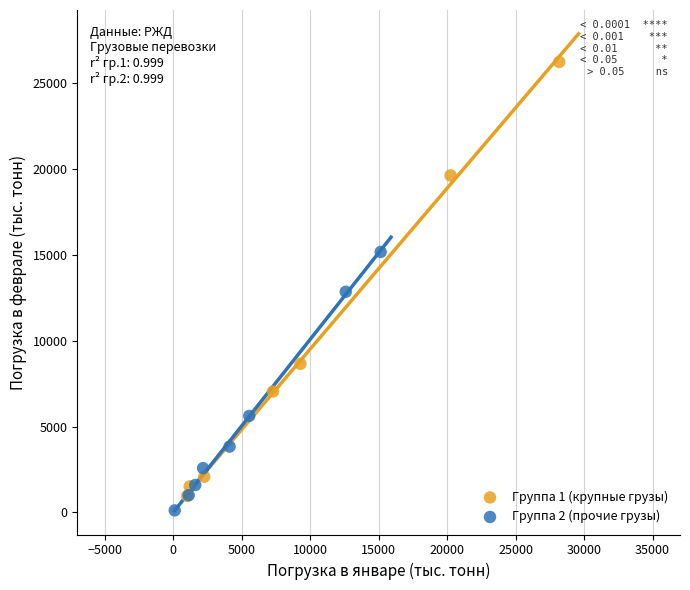

Which series contains the highest Y value?

Группа 1 (крупные грузы)